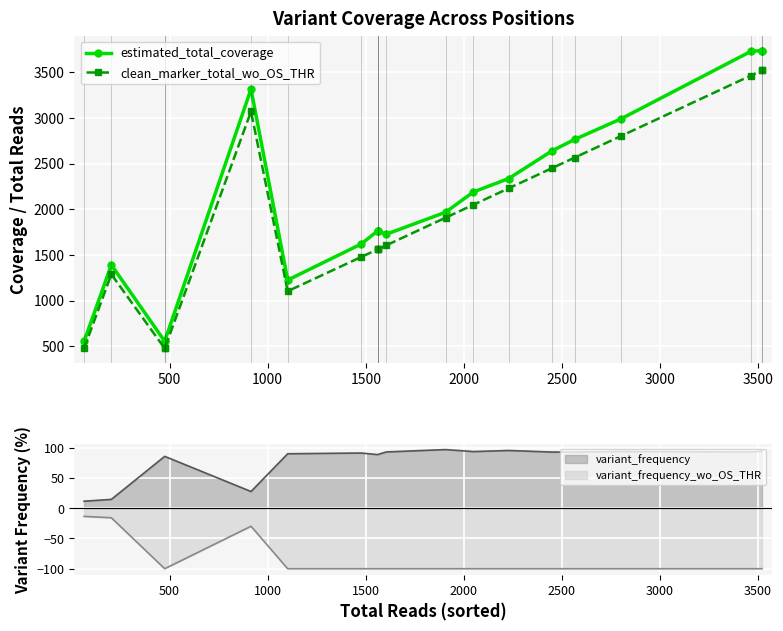

How many data points in clean_marker_total_wo_OS_THR are above 1907?

9